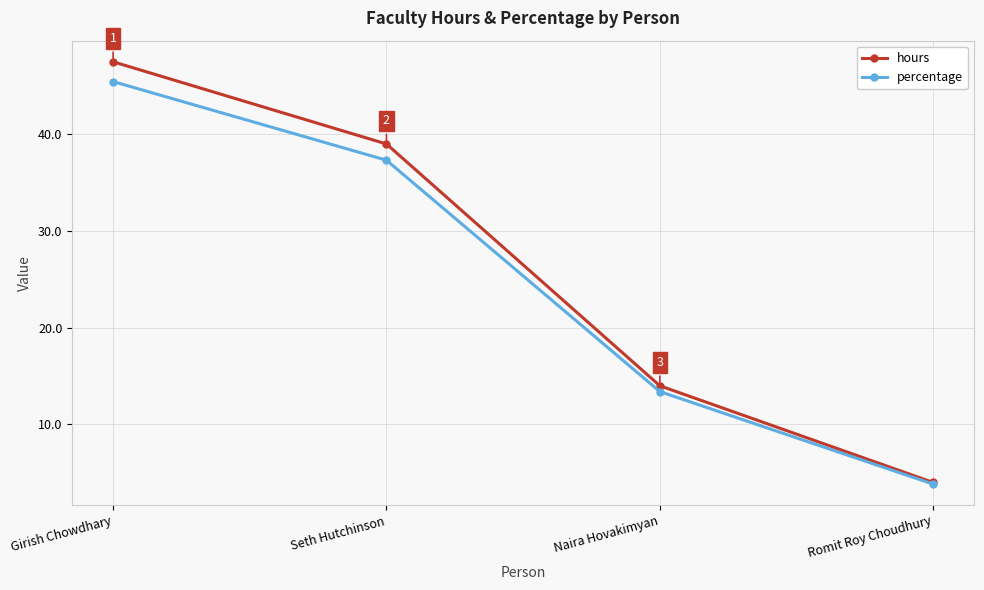

True or false: hours has more than 0 points higher than both neighbors.

False